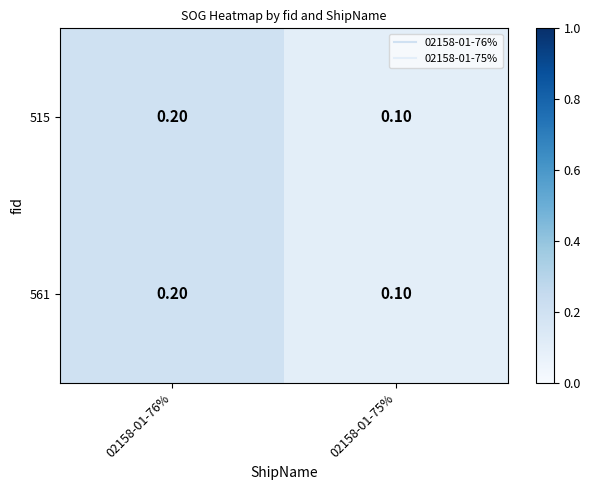

At how many categories does at least one series exceed 0?

2